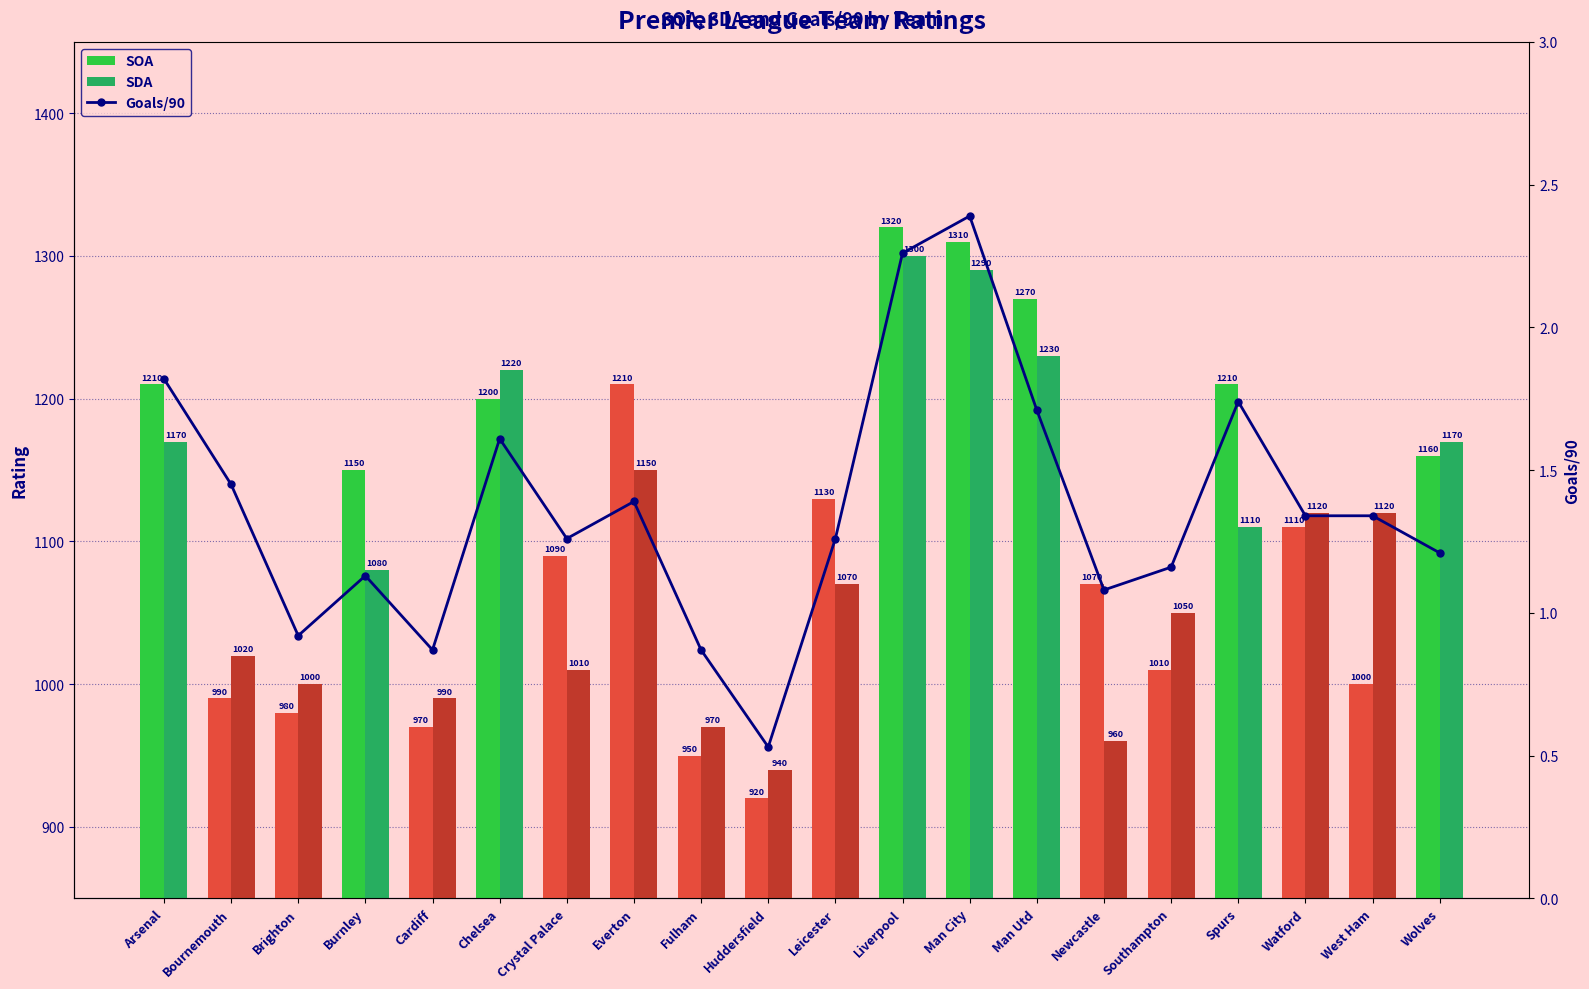

Is it true that SDA equals 1150.0 at Everton?

True